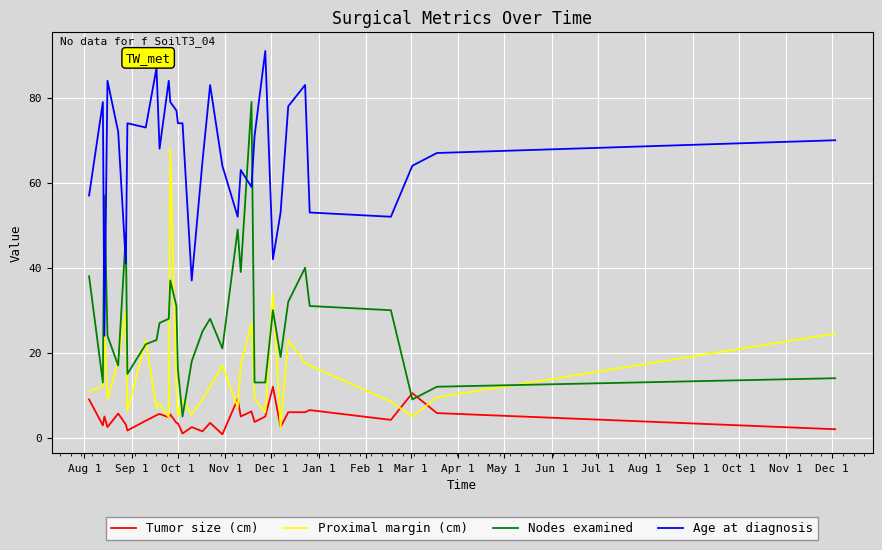

Which series has the largest total across all categories?

Age at diagnosis